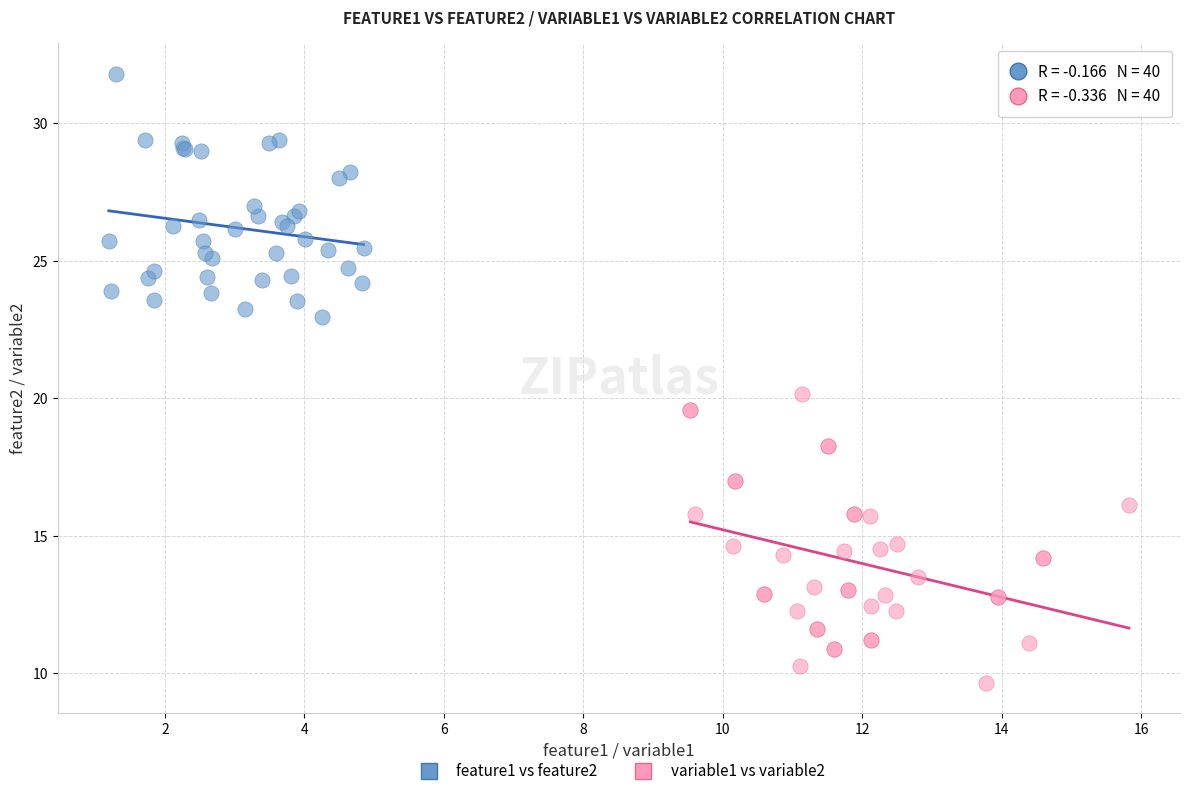

Which series contains the lowest Y value?

variable1 vs variable2